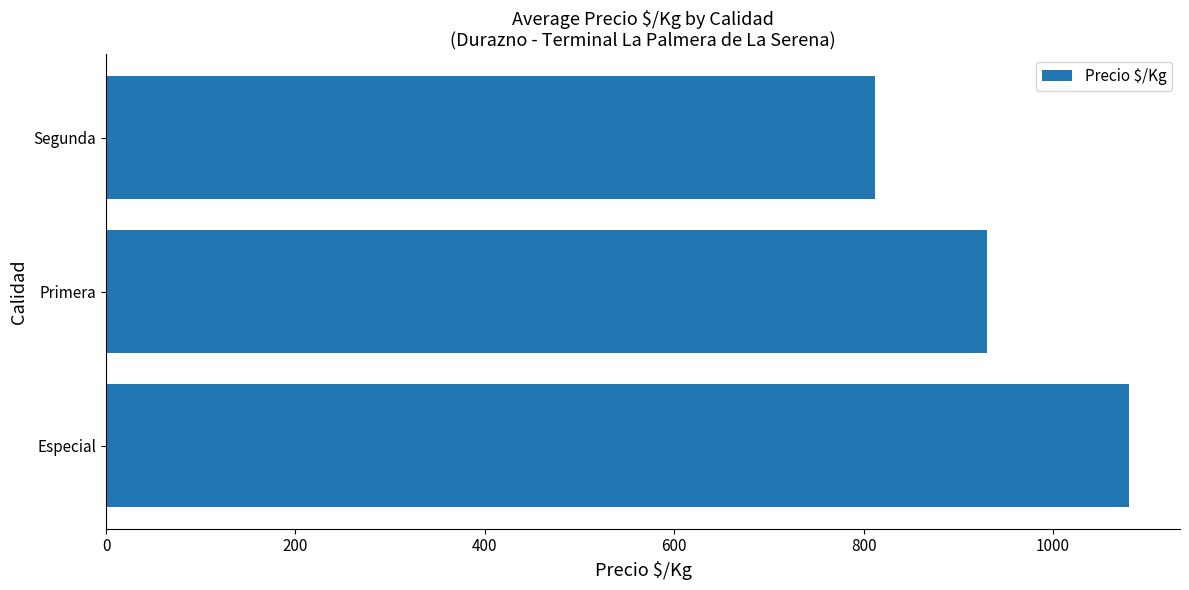

Reading top to bottom, extract all data points from this chart.

812	930	1080